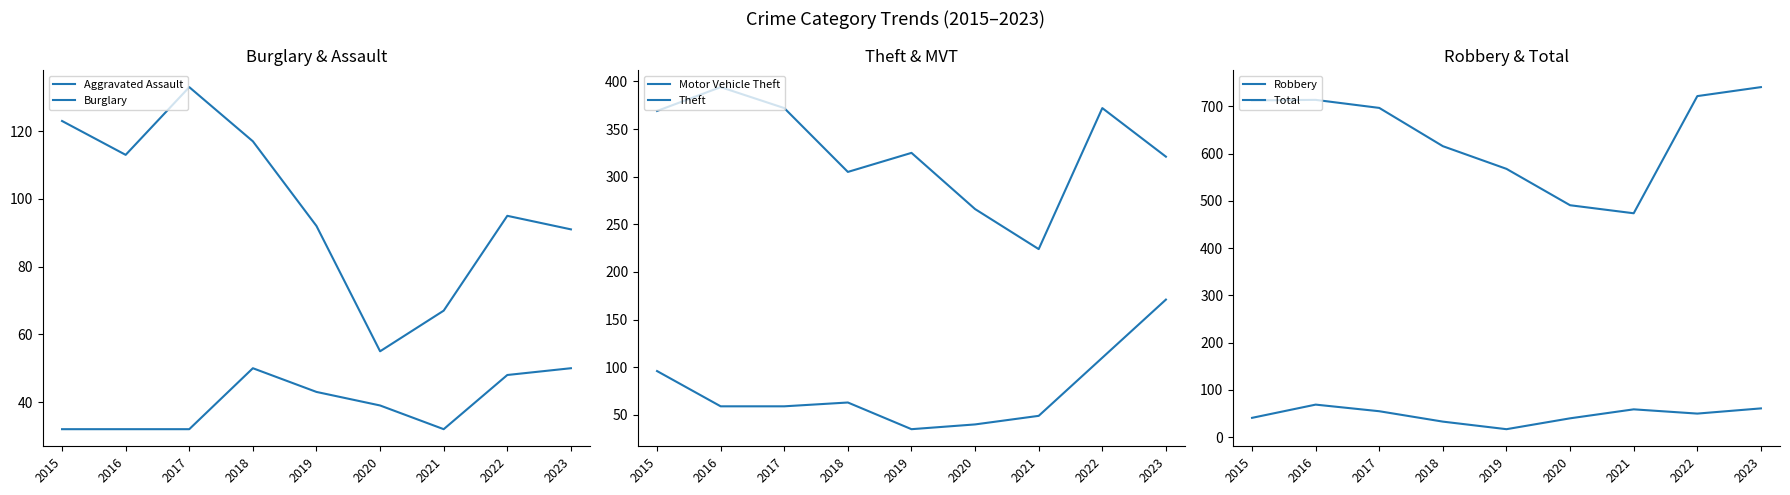

Between 2019 and 2022, which series saw the biggest shift?

Total